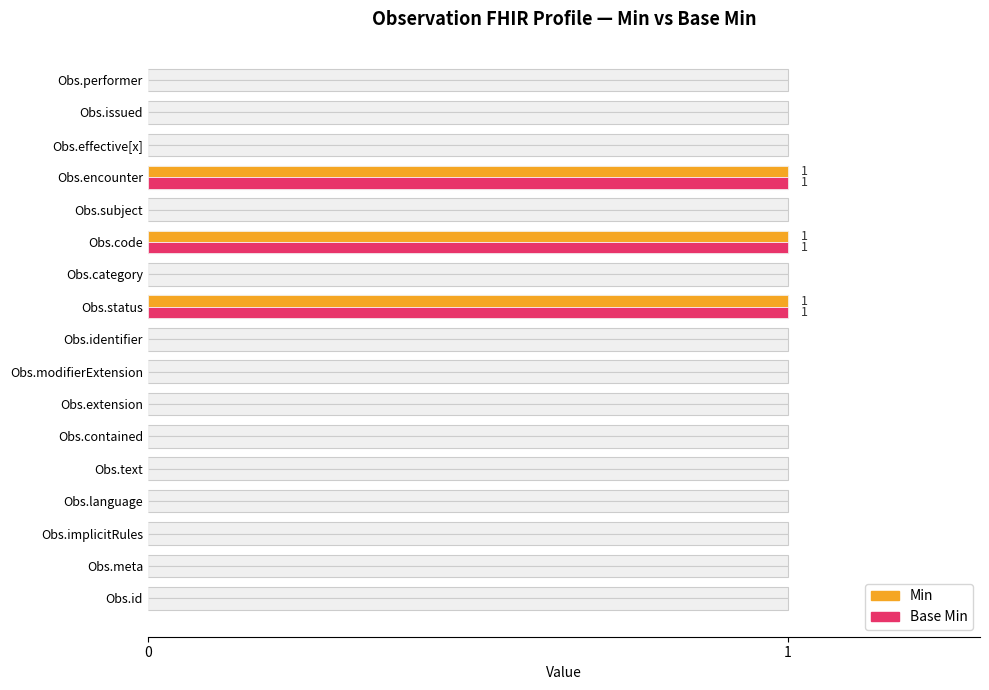

Reading right to left, transcribe all the data shown in this chart.

Min: 0	0	0	1	0	1	0	1	0	0	0	0	0	0	0	0	0
Base Min: 0	0	0	1	0	1	0	1	0	0	0	0	0	0	0	0	0